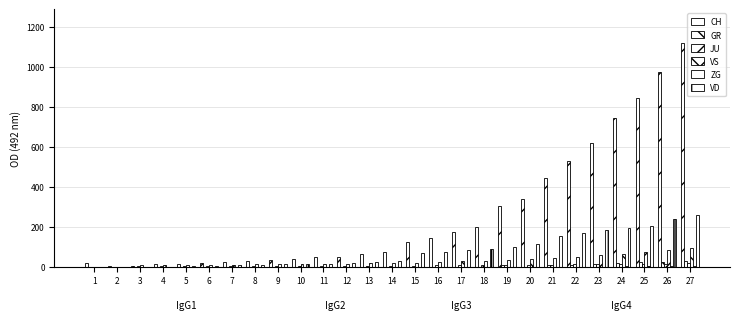

List the labels in order of JU value, smallest first.

1, 2, 3, 4, 5, 6, 7, 8, 9, 10, 11, 12, 13, 14, 15, 16, 17, 18, 19, 20, 21, 22, 23, 24, 26, 25, 27